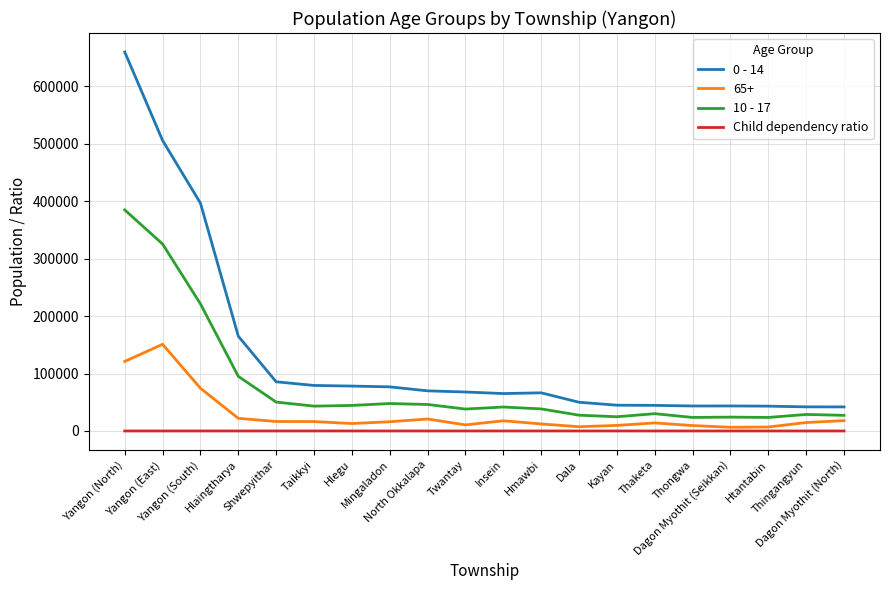

At which label does 10 - 17 first exceed 41699?

Yangon (North)